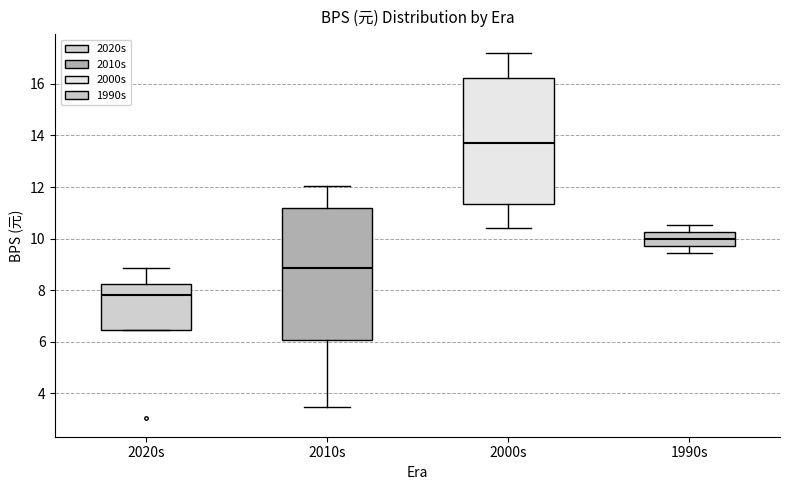

Comparing the boxes themselves (not the whiskers), which one is the tallest?

2010s